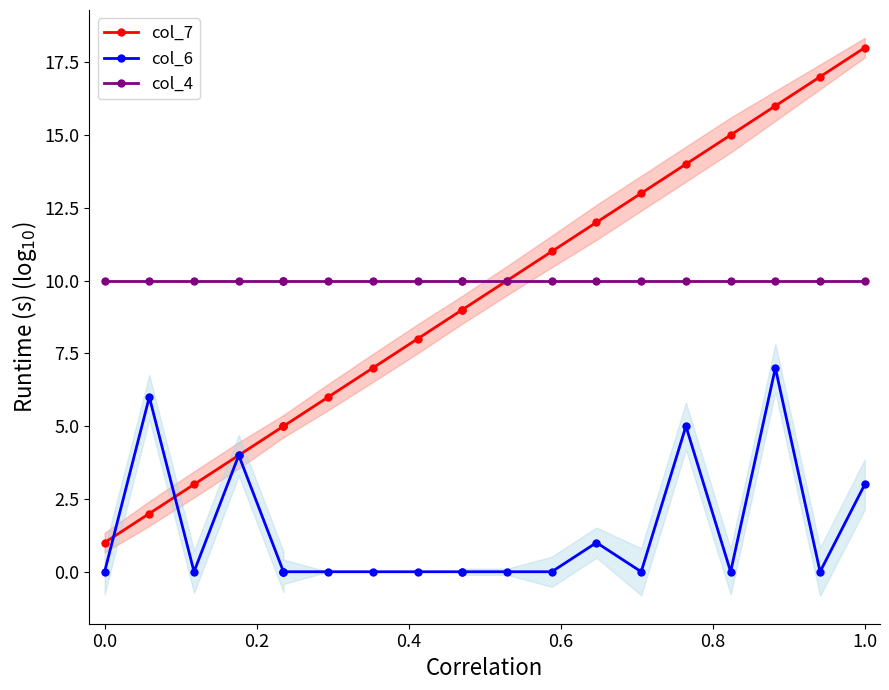

Rank the series by their maximum value, from highest to lowest.

col_7, col_4, col_6